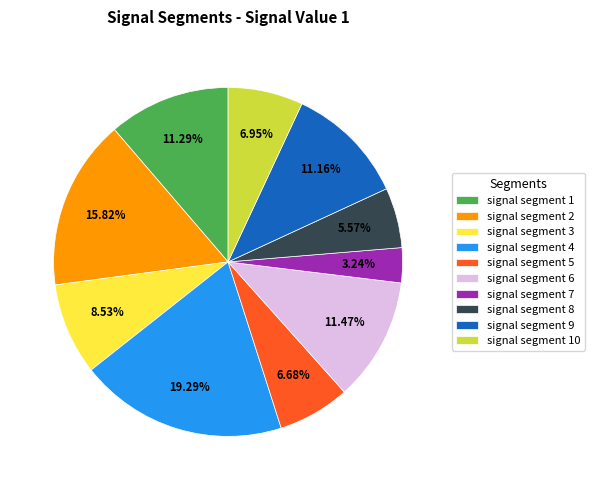

Do signal segment 6 and signal segment 1 together represent more than half of the pie?

No